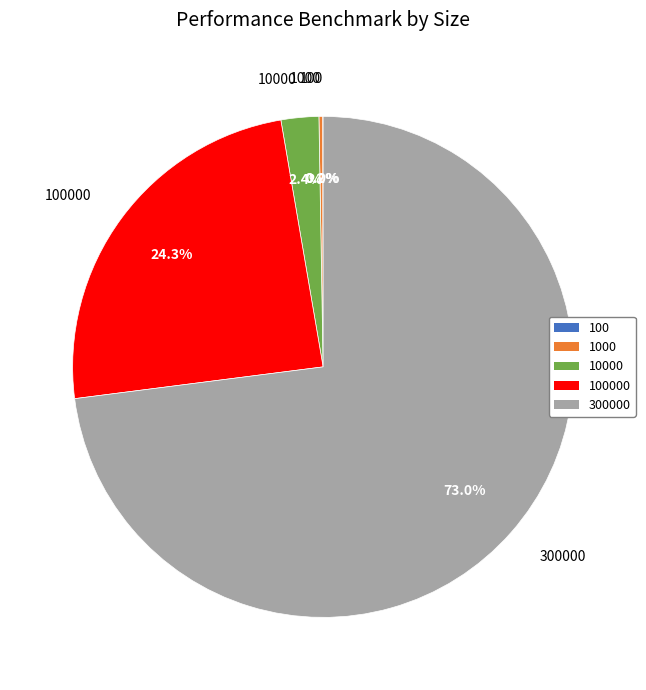

What is the largest slice in the pie chart?

300000